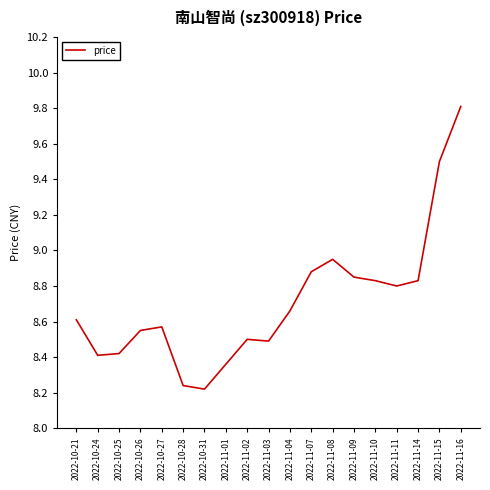

How many lines are shown in the chart?

1